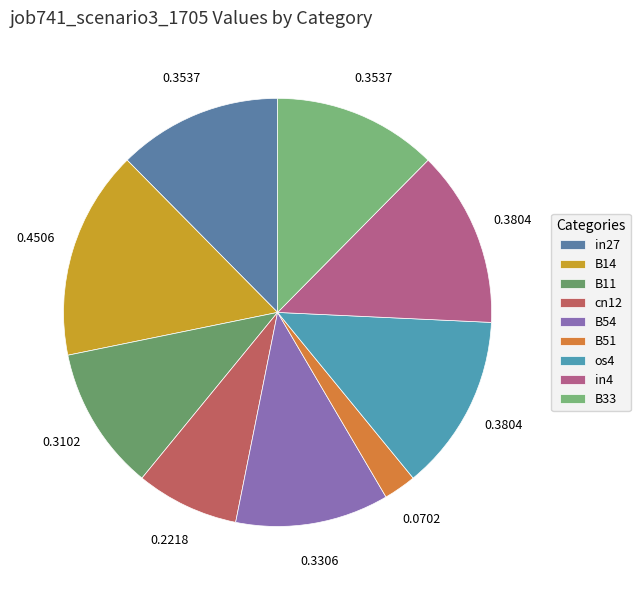

Is there a majority slice in this chart?

No